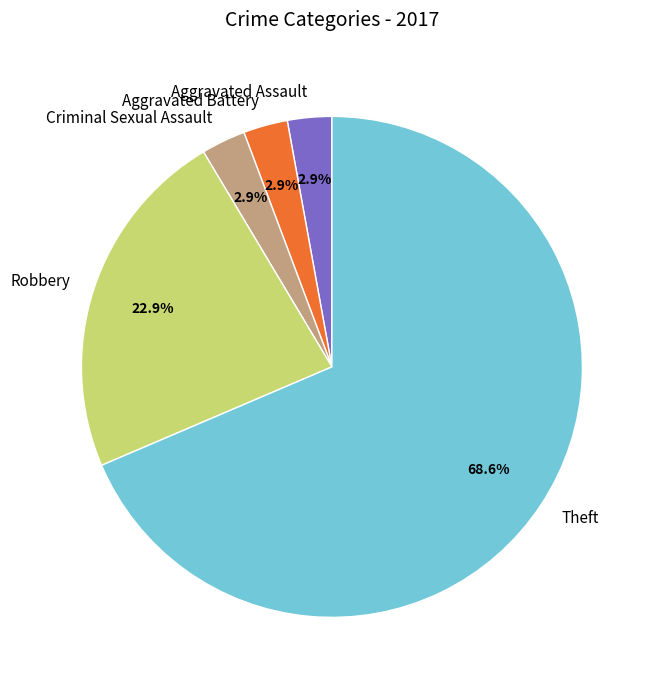

What is the largest slice in the pie chart?

Theft